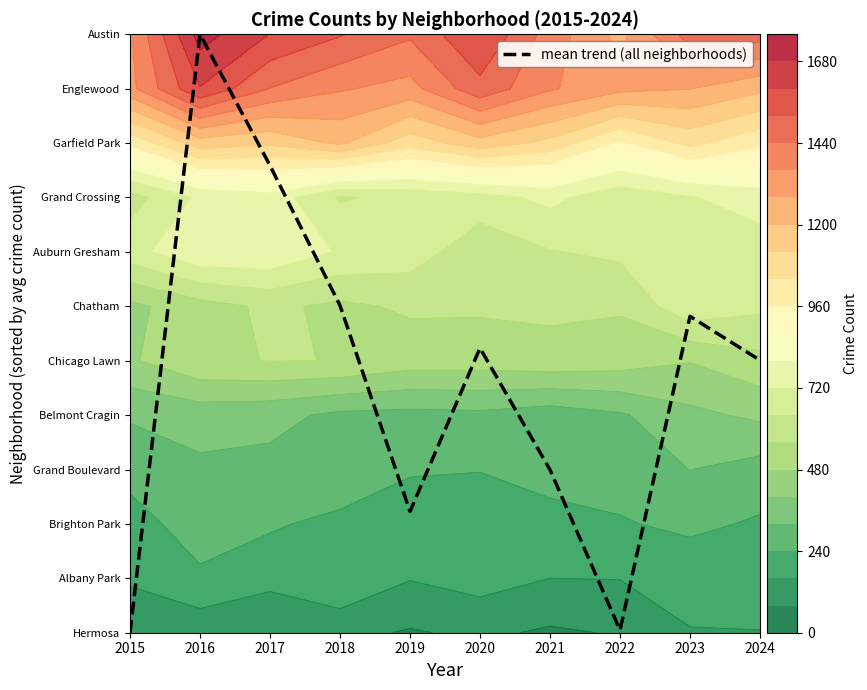

Reading left to right, transcribe all the data shown in this chart.

0.0	11.0	8.6	6.0	2.2	5.2	3.0	0.0	5.8	5.0